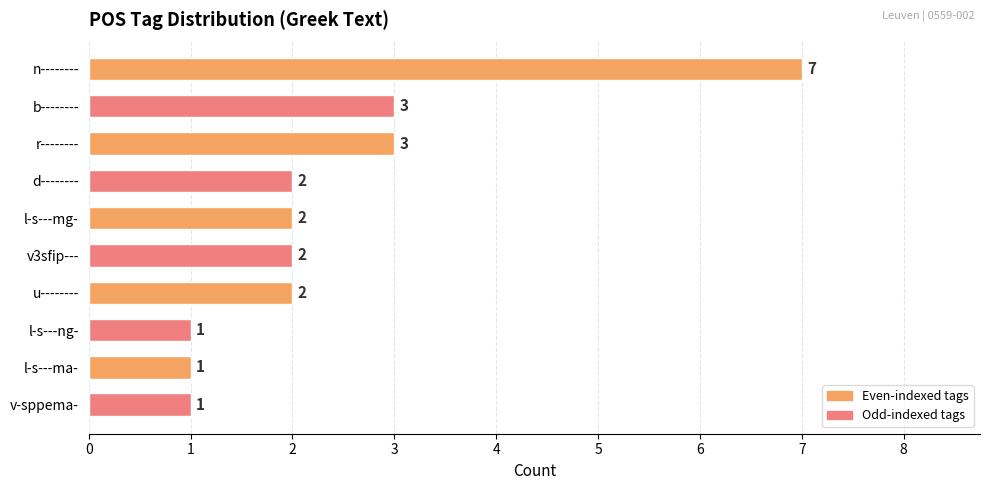

Which has a higher value, v-sppema- or d--------?

d--------